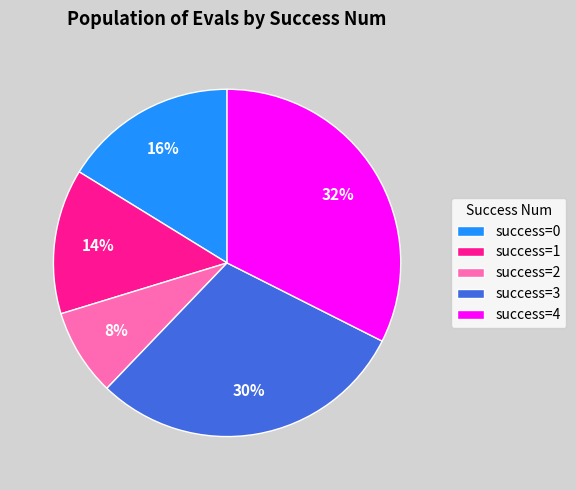

To the nearest percent, what is the difference between the largest and smallest slice percentages?

24%